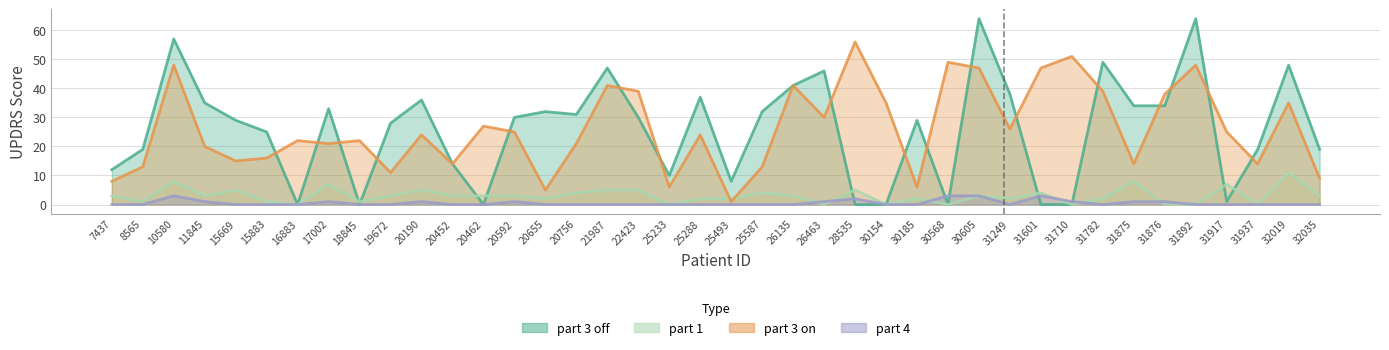

Does the chart have visible grid lines?

Yes